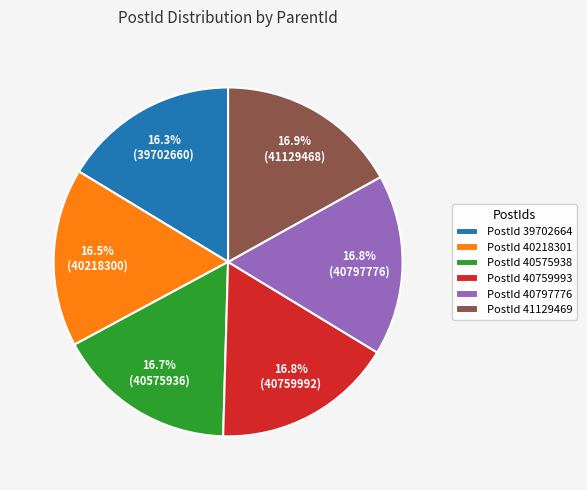

To the nearest percent, what is the difference between the largest and smallest slice percentages?

1%